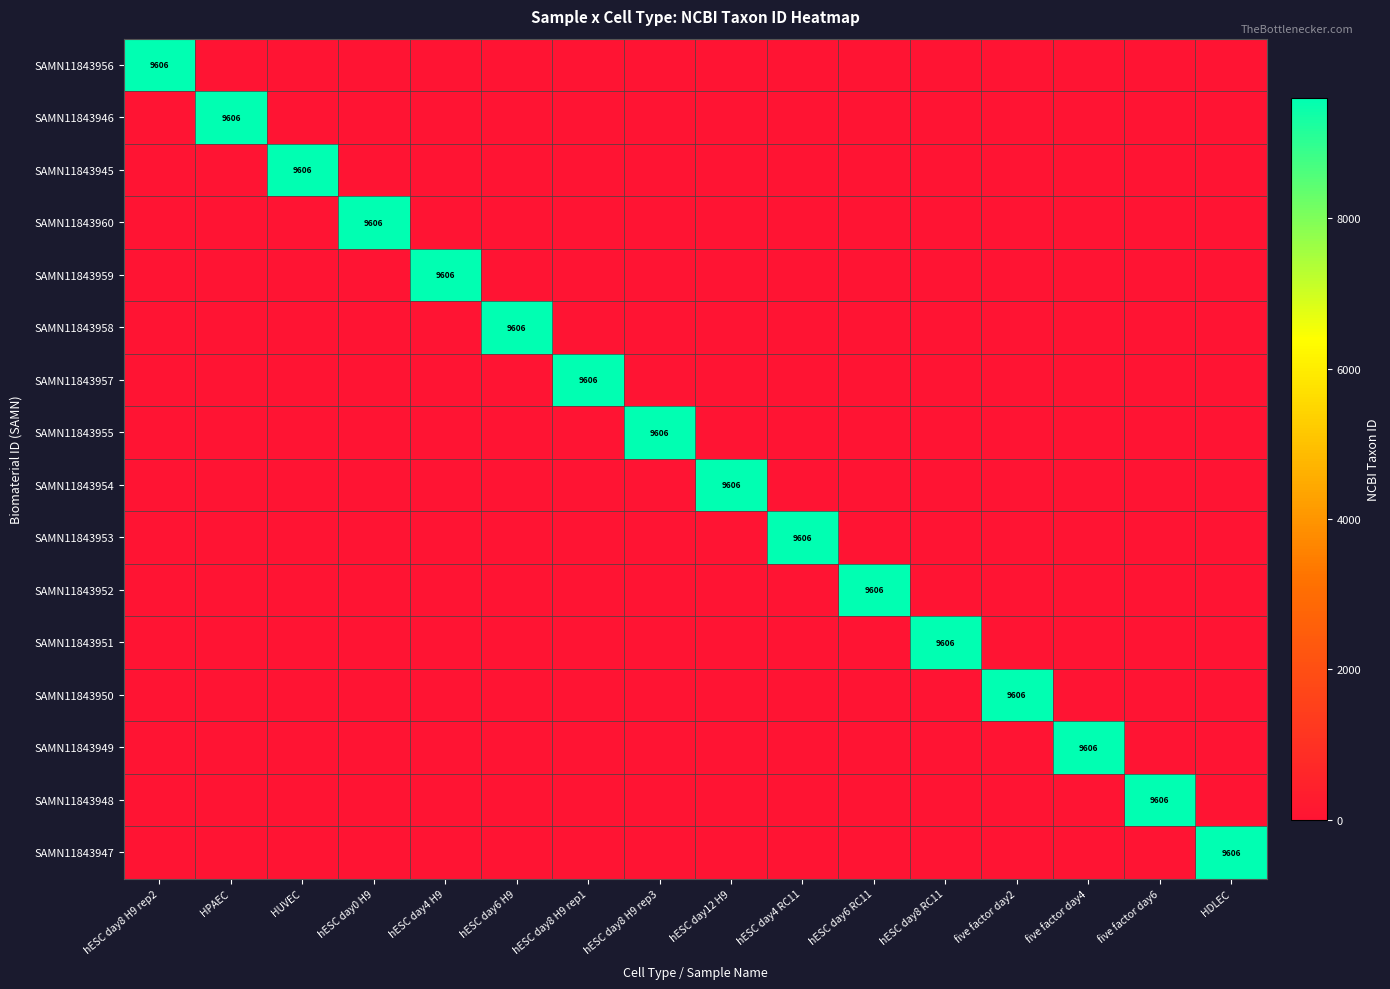

Where is SAMN11843954 nearest to the value 4803?

hESC day8 H9 rep2